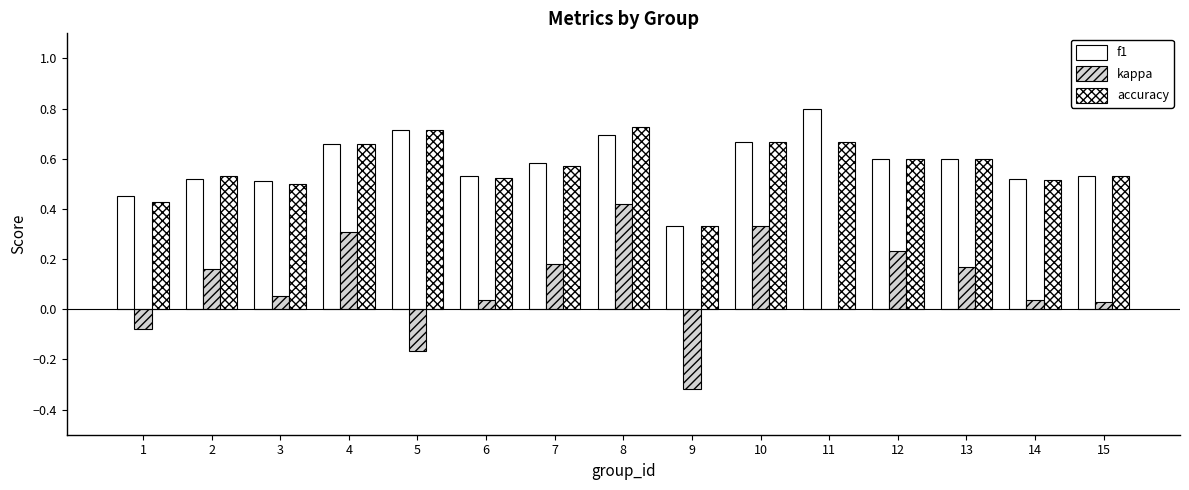

What is the value of the accuracy bar at the 12th from the left?

0.6